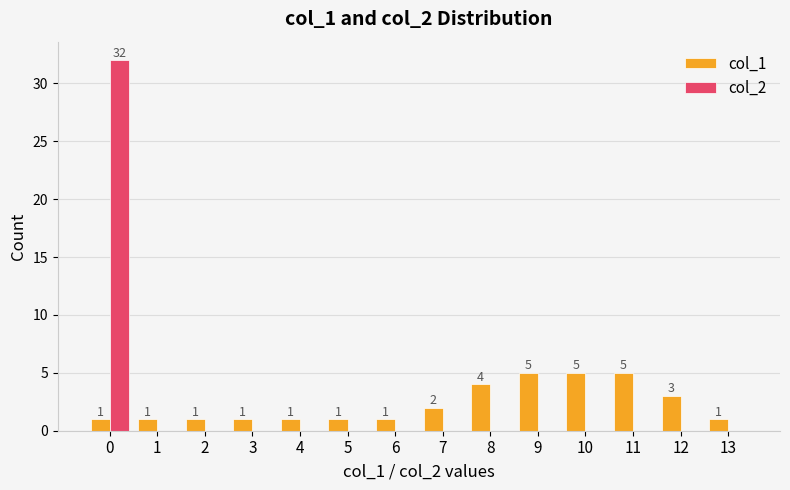

At which label is col_1 closest to 3?

12